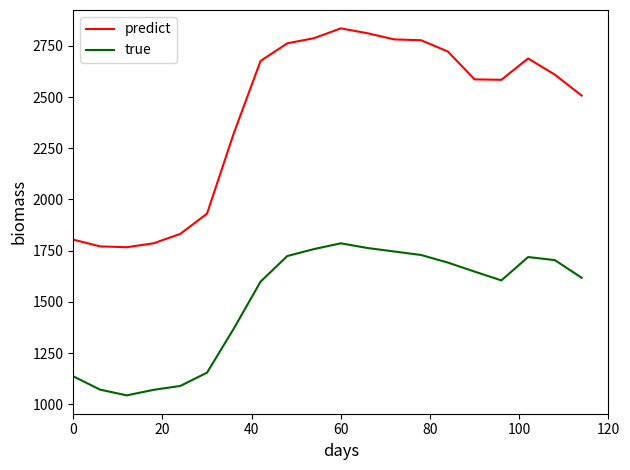

Which series has the largest total across all categories?

predict